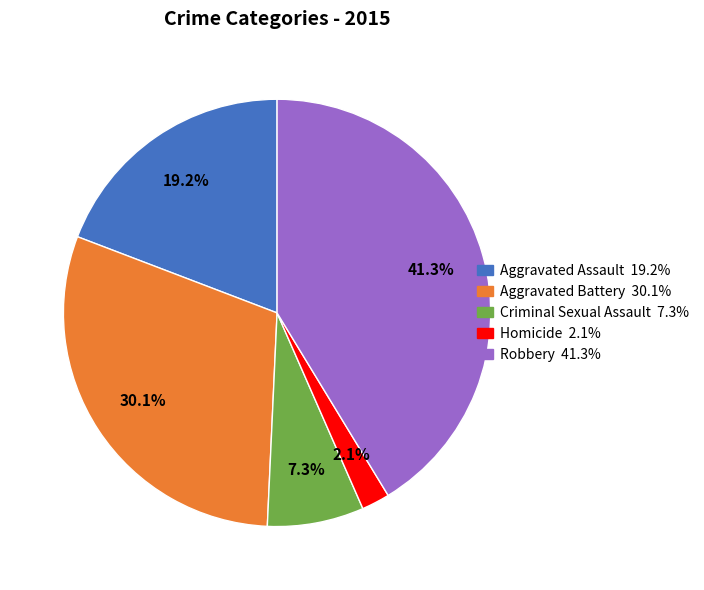

To the nearest percent, what is the difference between the Homicide and Robbery slice percentages?

39%